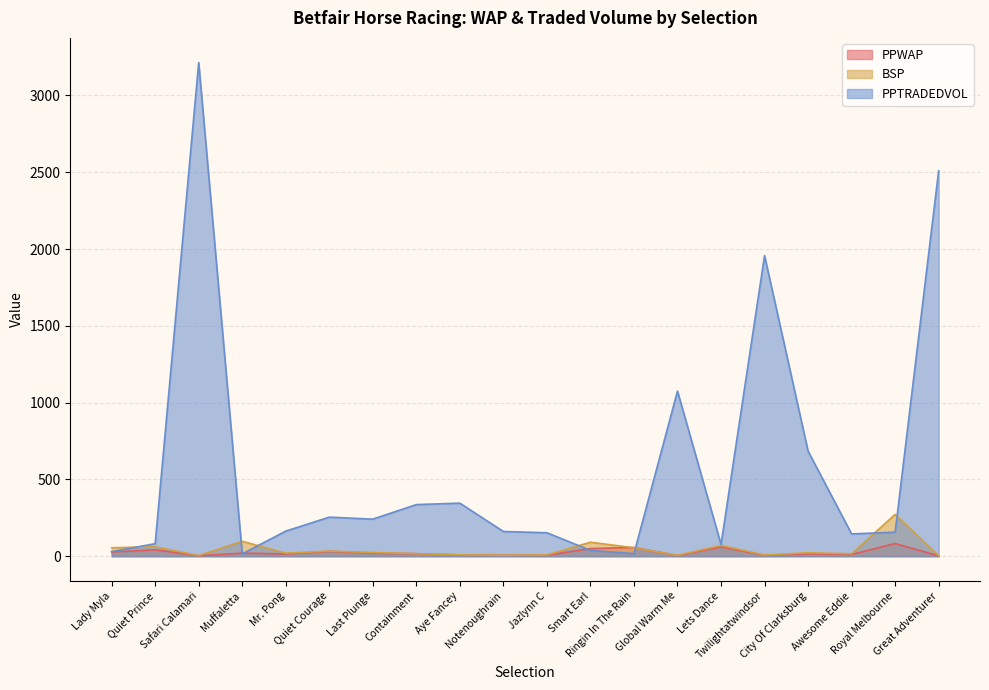

Rank the categories by PPTRADEDVOL value from lowest to highest.

Muffaletta, Ringin In The Rain, Lady Myla, Smart Earl, Lets Dance, Quiet Prince, Awesome Eddie, Jazlynn C, Royal Melbourne, Notenoughrain, Mr. Pong, Last Plunge, Quiet Courage, Containment, Aye Fancey, City Of Clarksburg, Global Warm Me, Twilightatwindsor, Great Adventurer, Safari Calamari